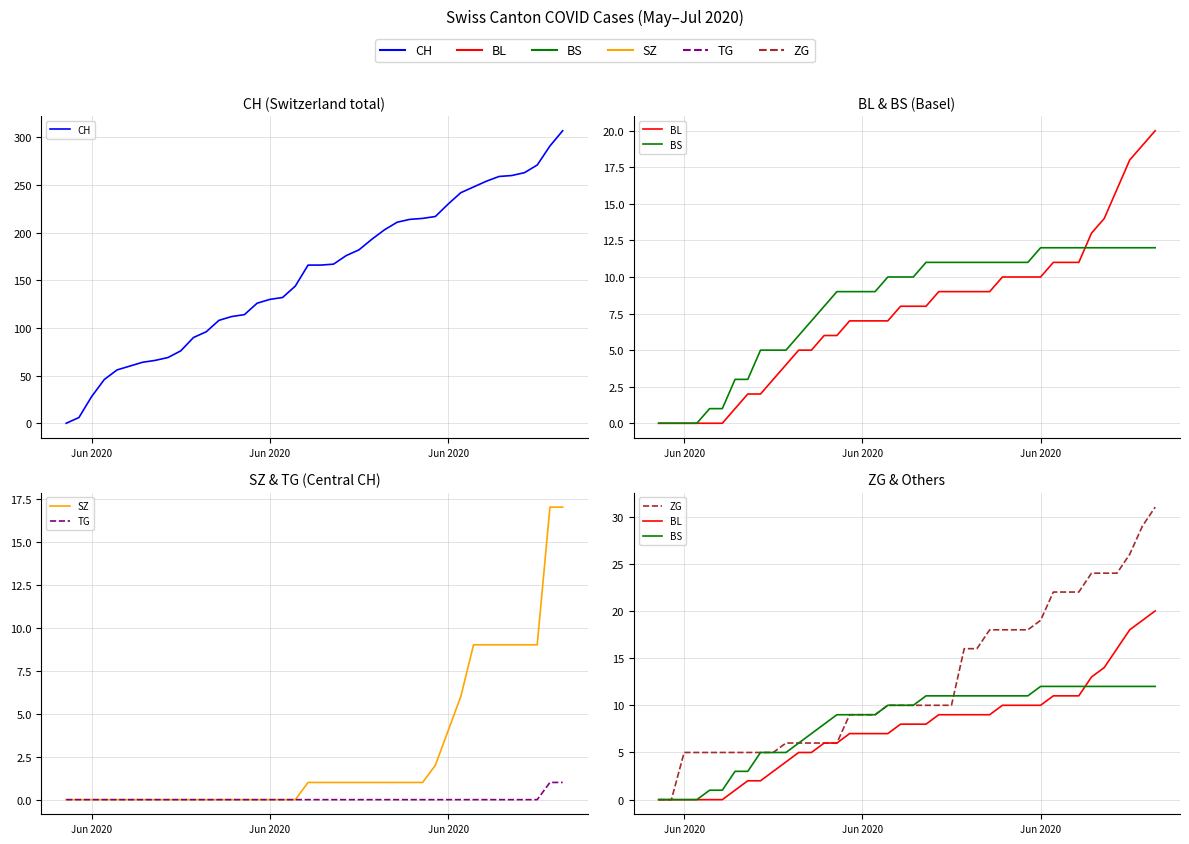

What is the sum of all BS values?

329